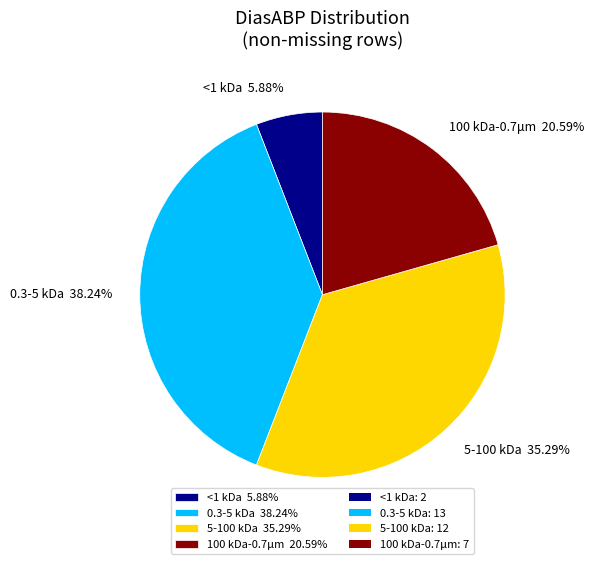

Which has a higher value, 0.3-5 kDa 38.24% or 100 kDa-0.7μm 20.59%?

0.3-5 kDa 38.24%